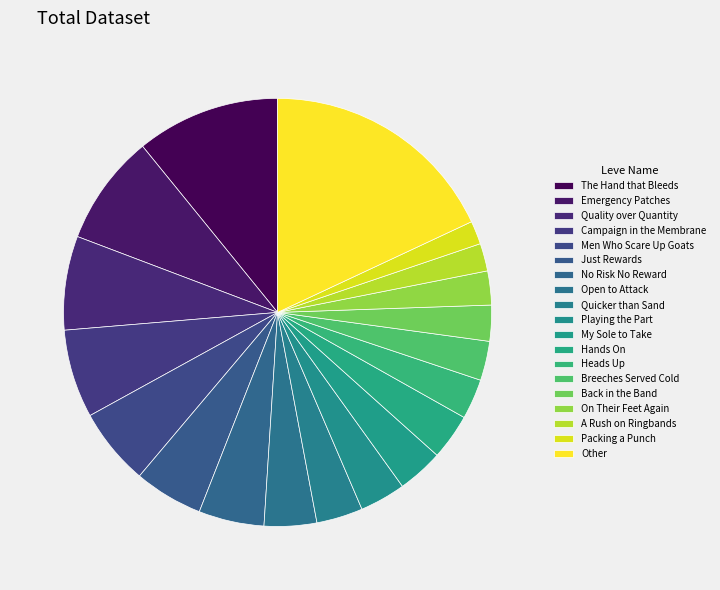

Does Campaign in the Membrane account for over 50% of the chart?

No